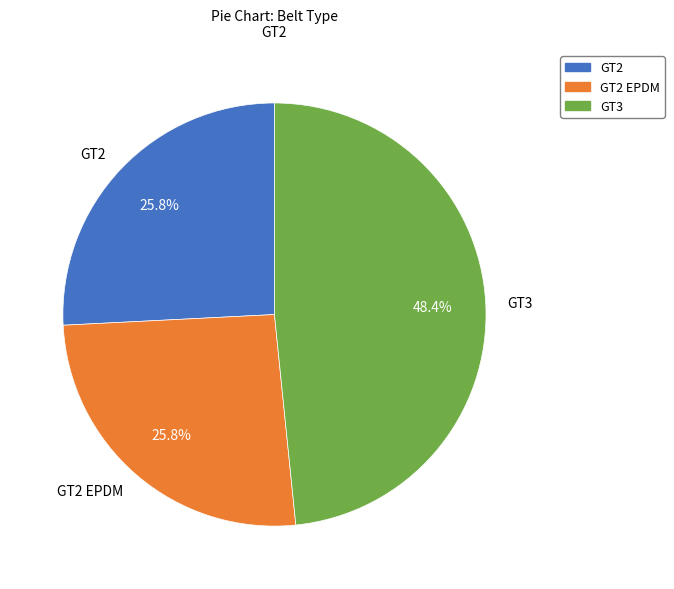

To the nearest percent, what portion does GT2 represent?

26%